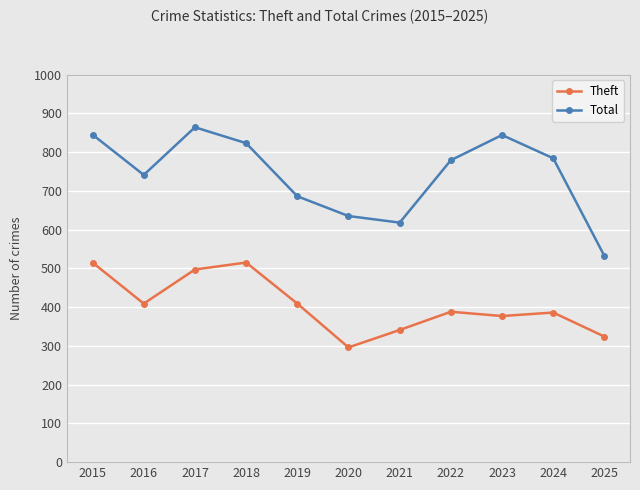

How many categories are shown in the chart?

11